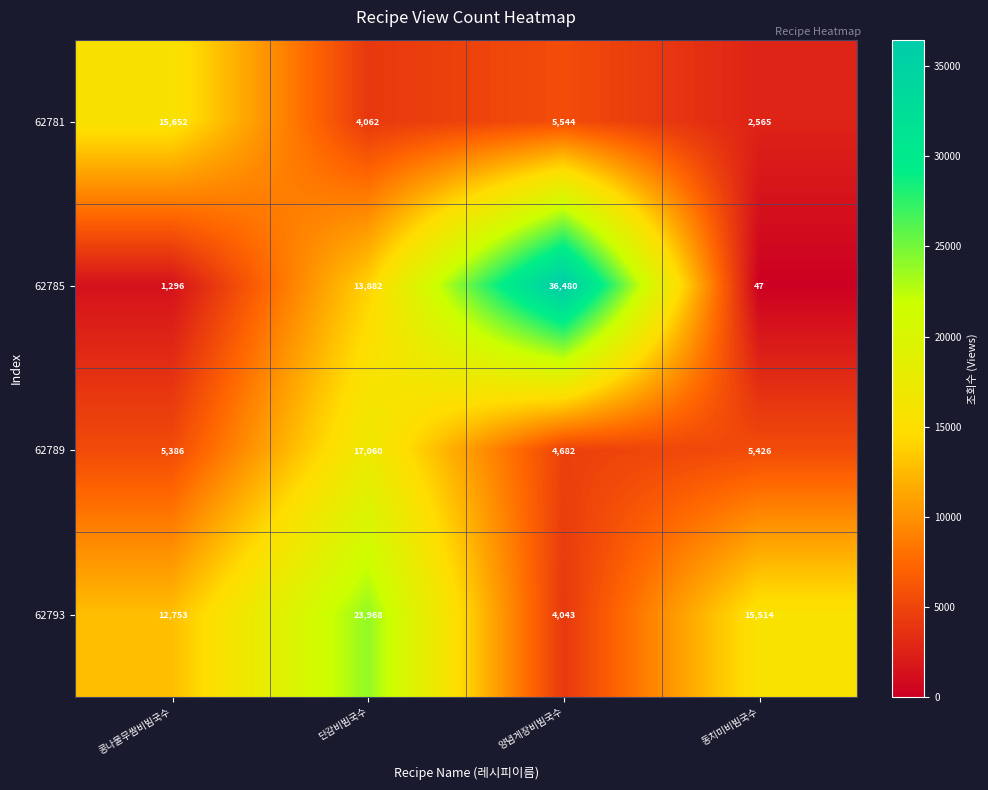

Which label corresponds to the smallest value in the chart?

동치미비빔국수